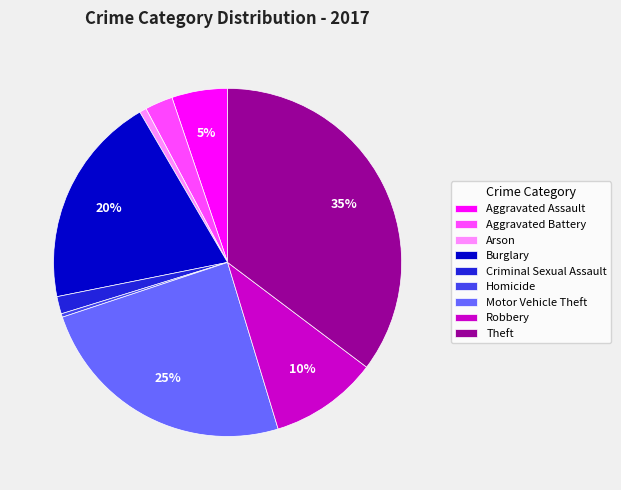

Which has a higher value, Motor Vehicle Theft or Theft?

Theft